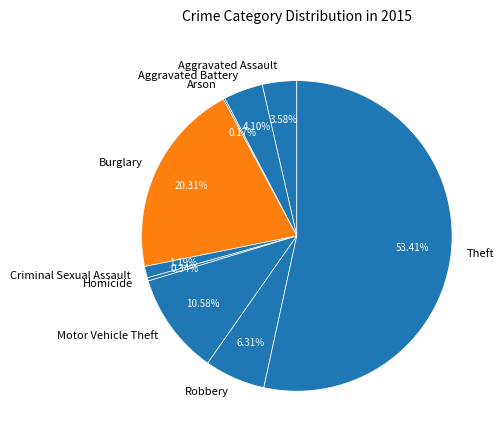

Between Aggravated Battery and Robbery, which is larger?

Robbery